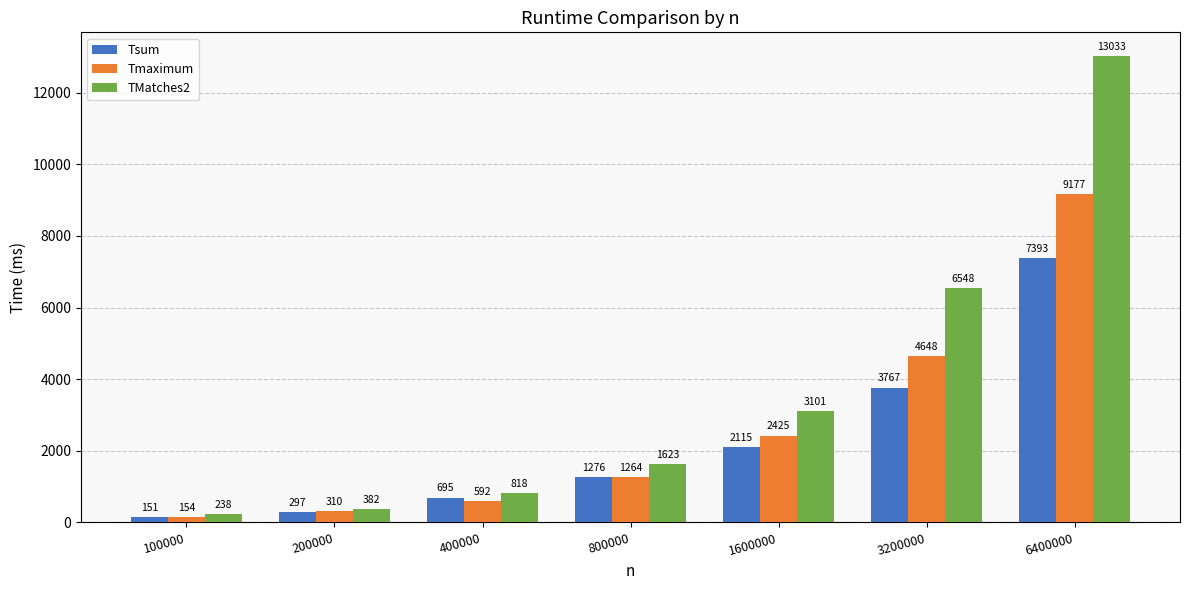

Is it true that TMatches2 equals 5021 at 1600000?

False